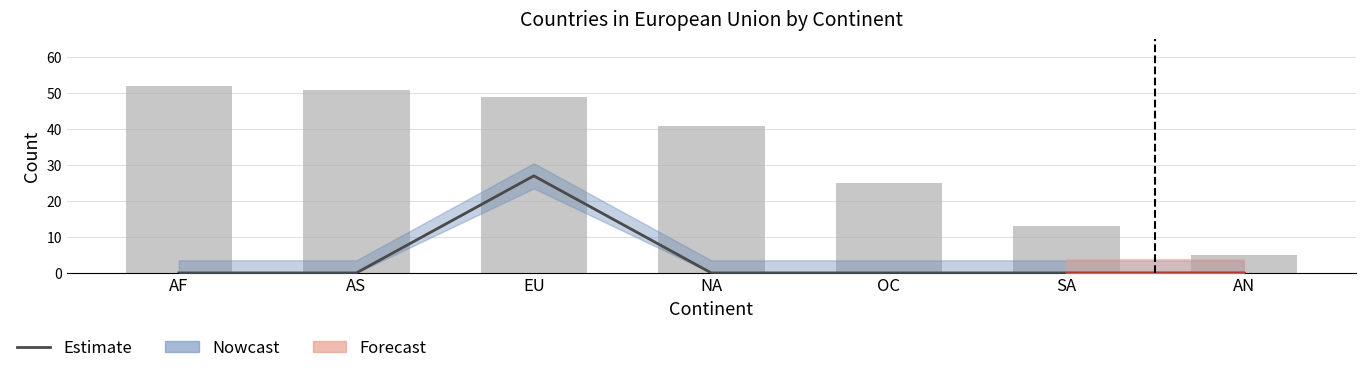

Reading left to right, what are all the values shown in this chart?

Estimate: AF=0	AS=0	EU=27	NA=0	OC=0	SA=0	AN=0
Total countries: AF=52	AS=51	EU=49	NA=41	OC=25	SA=13	AN=5